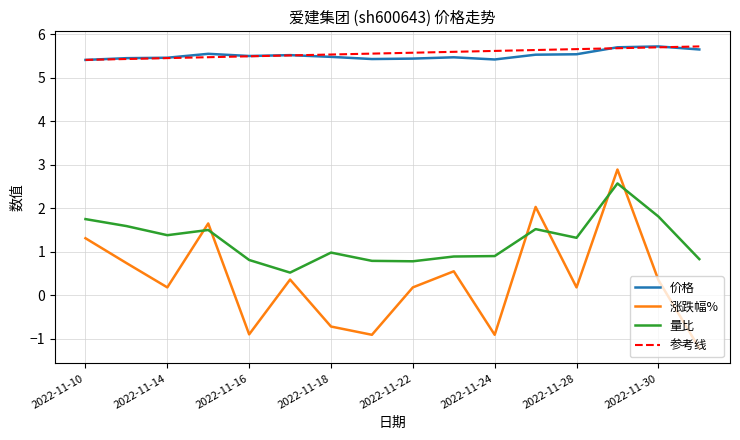

Reading right to left, transcribe all the data shown in this chart.

价格: 2022-12-01=5.7	2022-11-30=5.7	2022-11-29=5.7	2022-11-28=5.5	2022-11-25=5.5	2022-11-24=5.4	2022-11-23=5.5	2022-11-22=5.4	2022-11-21=5.4	2022-11-18=5.5	2022-11-17=5.5	2022-11-16=5.5	2022-11-15=5.5	2022-11-14=5.5	2022-11-11=5.5	2022-11-10=5.4
涨跌幅%: 2022-12-01=-1.2	2022-11-30=0.3	2022-11-29=2.9	2022-11-28=0.2	2022-11-25=2.0	2022-11-24=-0.9	2022-11-23=0.6	2022-11-22=0.2	2022-11-21=-0.9	2022-11-18=-0.7	2022-11-17=0.4	2022-11-16=-0.9	2022-11-15=1.6	2022-11-14=0.2	2022-11-11=0.7	2022-11-10=1.3
量比: 2022-12-01=0.8	2022-11-30=1.8	2022-11-29=2.6	2022-11-28=1.3	2022-11-25=1.5	2022-11-24=0.9	2022-11-23=0.9	2022-11-22=0.8	2022-11-21=0.8	2022-11-18=1.0	2022-11-17=0.5	2022-11-16=0.8	2022-11-15=1.5	2022-11-14=1.4	2022-11-11=1.6	2022-11-10=1.8